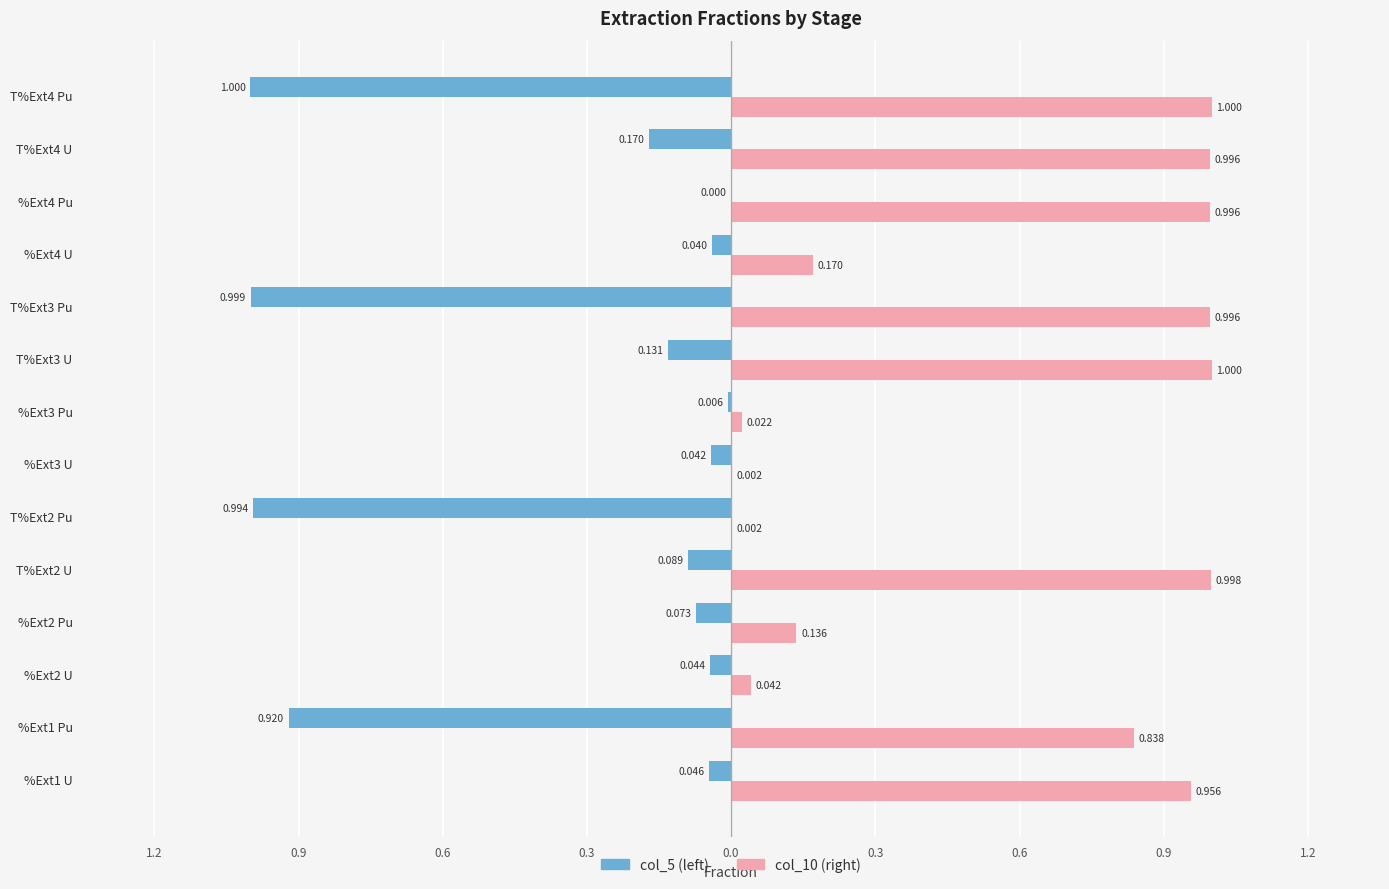

At how many categories does at least one series exceed 0?

14